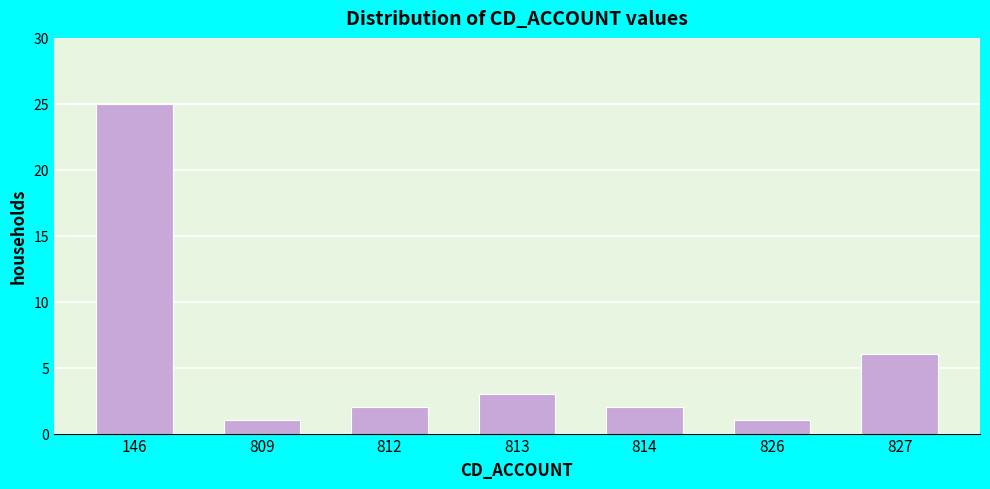

Reading right to left, what are all the values shown in this chart?

827=6	826=1	814=2	813=3	812=2	809=1	146=25